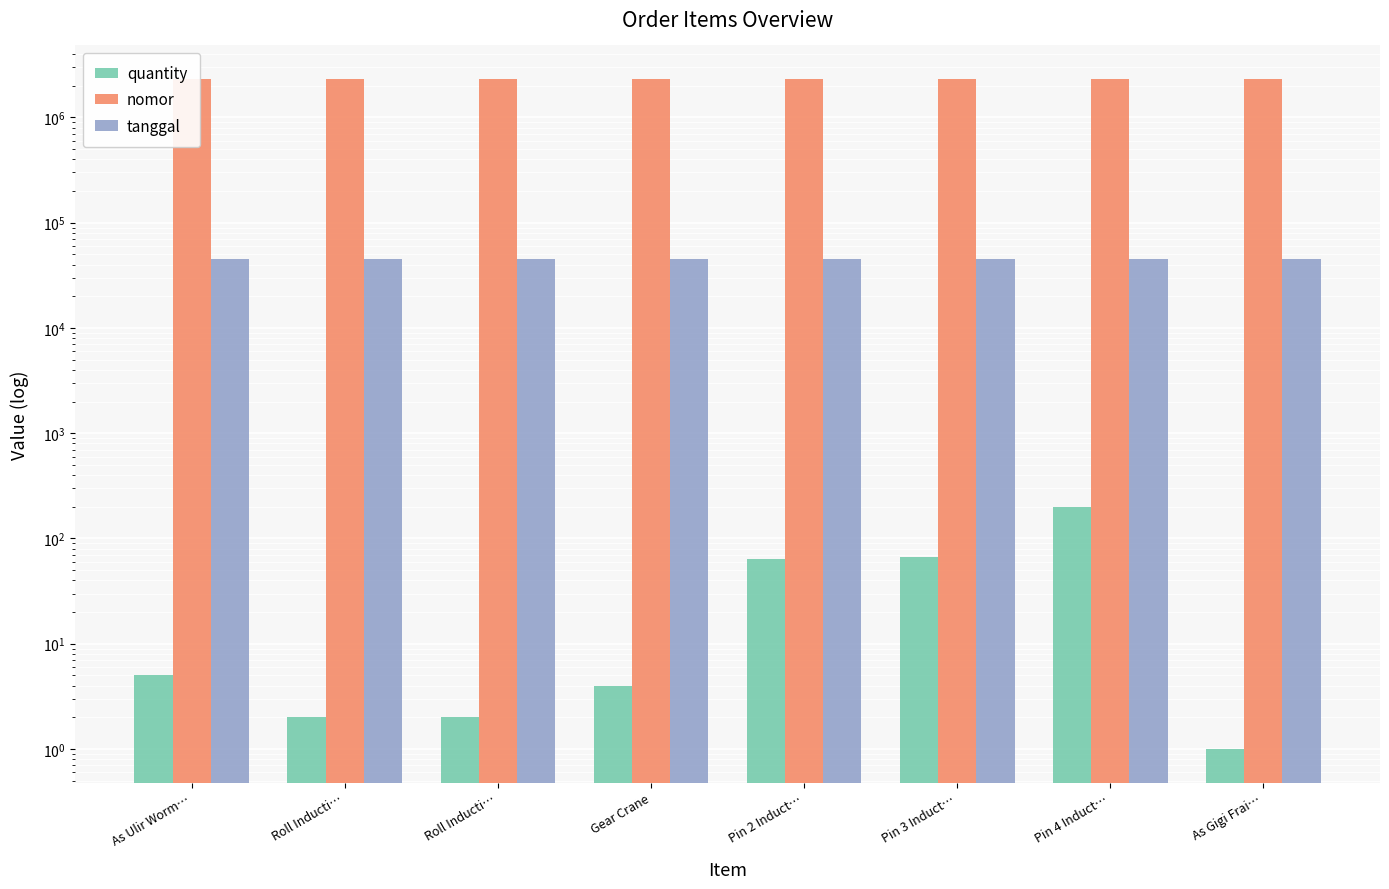

Reading right to left, extract all data points from this chart.

quantity: 1	200	67	64	4	2	2	5
nomor: 2321135	2321134	2321133	2321132	2311708	2311707	2311706	2311705
tanggal: 45262	45261	45261	45261	45262	45261	45261	45261